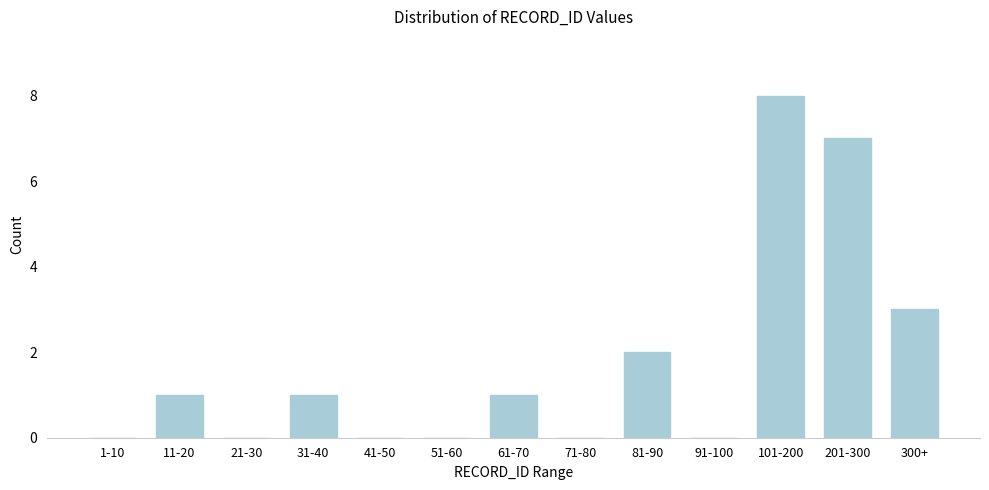

Reading right to left, list all the values displayed in this chart.

300+=3	201-300=7	101-200=8	91-100=0	81-90=2	71-80=0	61-70=1	51-60=0	41-50=0	31-40=1	21-30=0	11-20=1	1-10=0